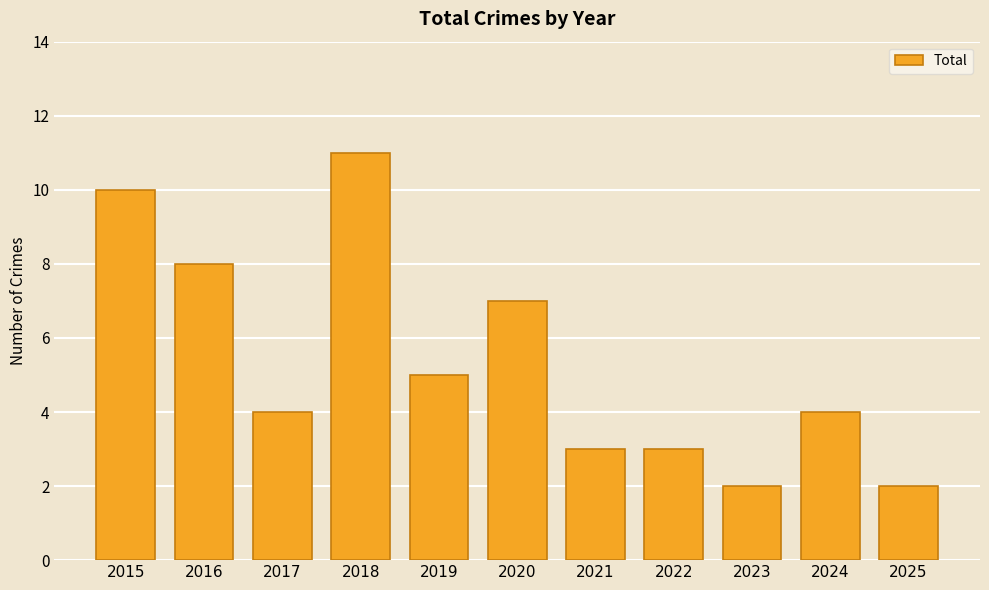

How many bars are there in total?

11